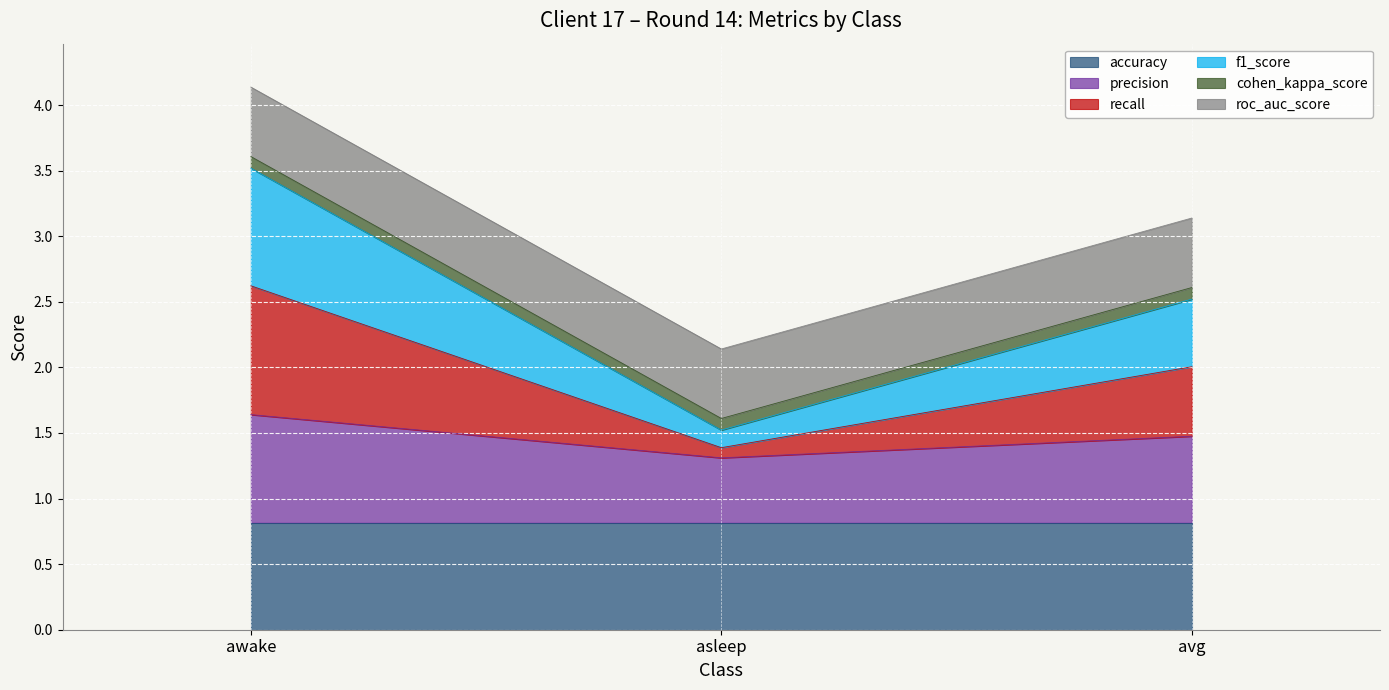

At which category is the sum across all series the highest?

awake